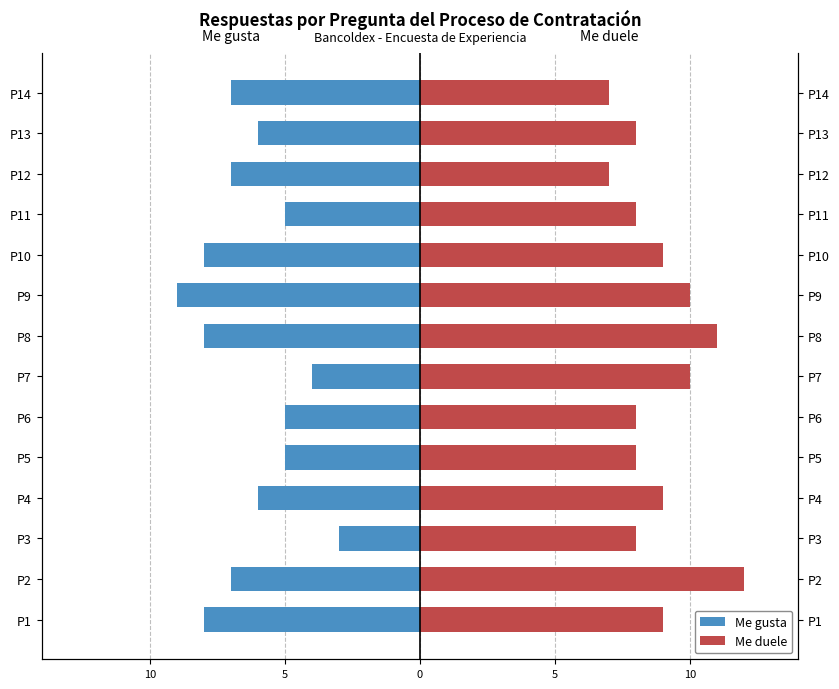

What is the difference between the second highest and second lowest values in the Me gusta series?

4